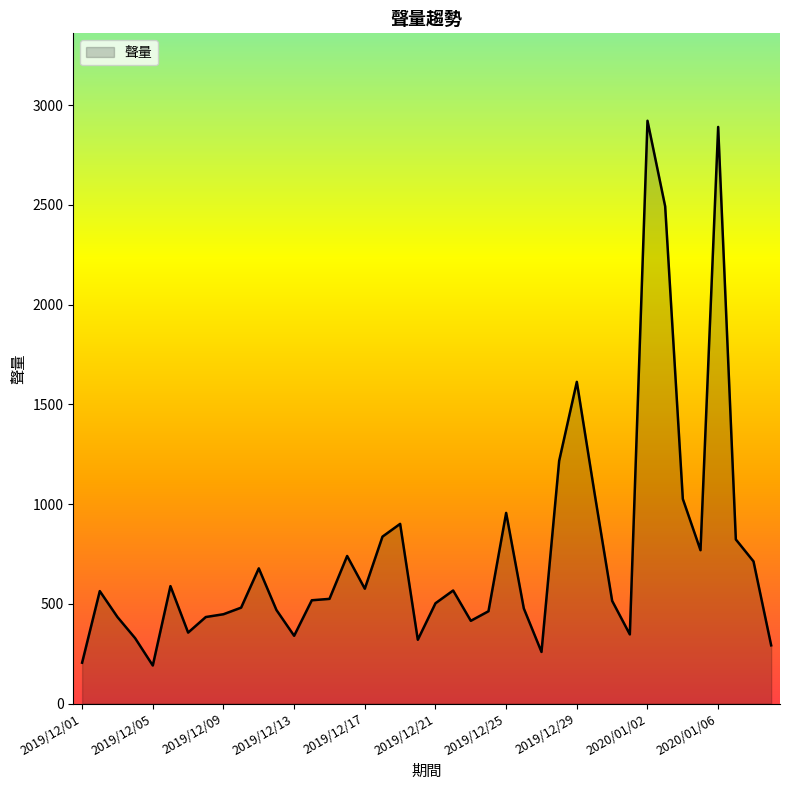

What is the maximum value shown in the chart?

2922